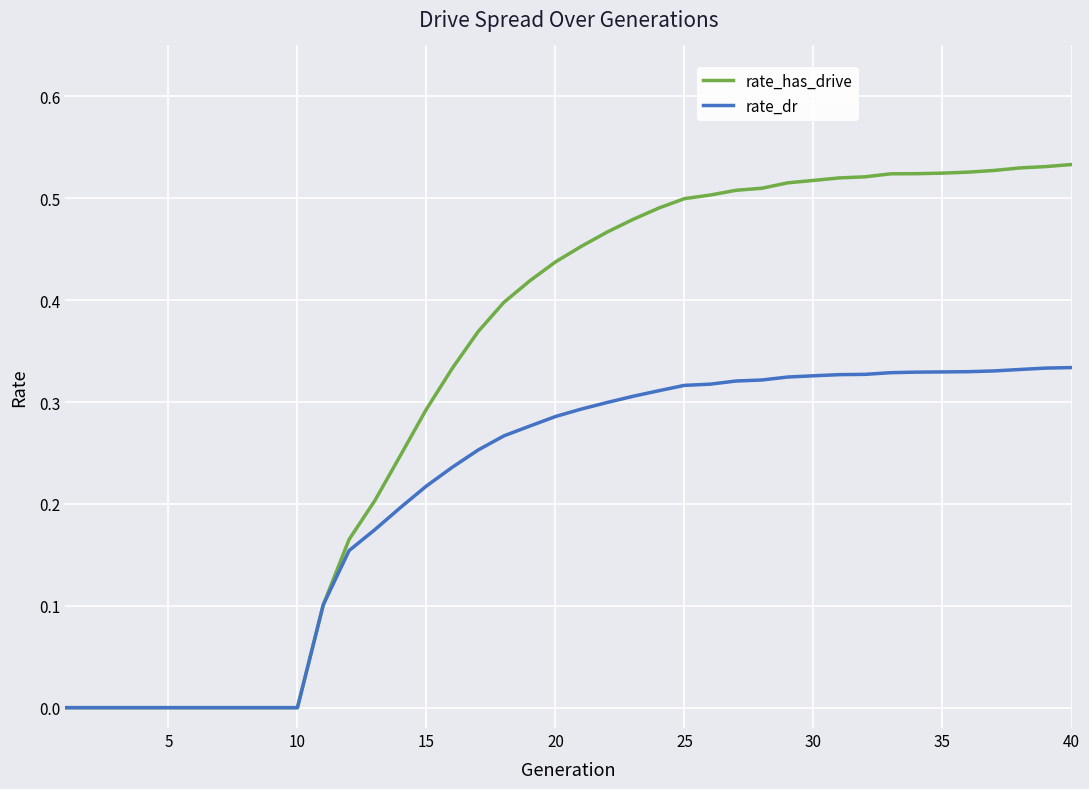

How many rate_dr values are between 0 and 1?

40